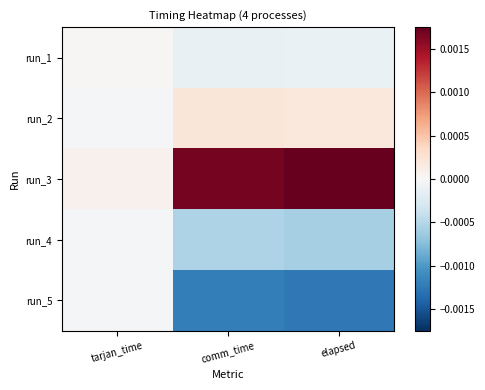

At which category is the sum across all series the highest?

tarjan_time